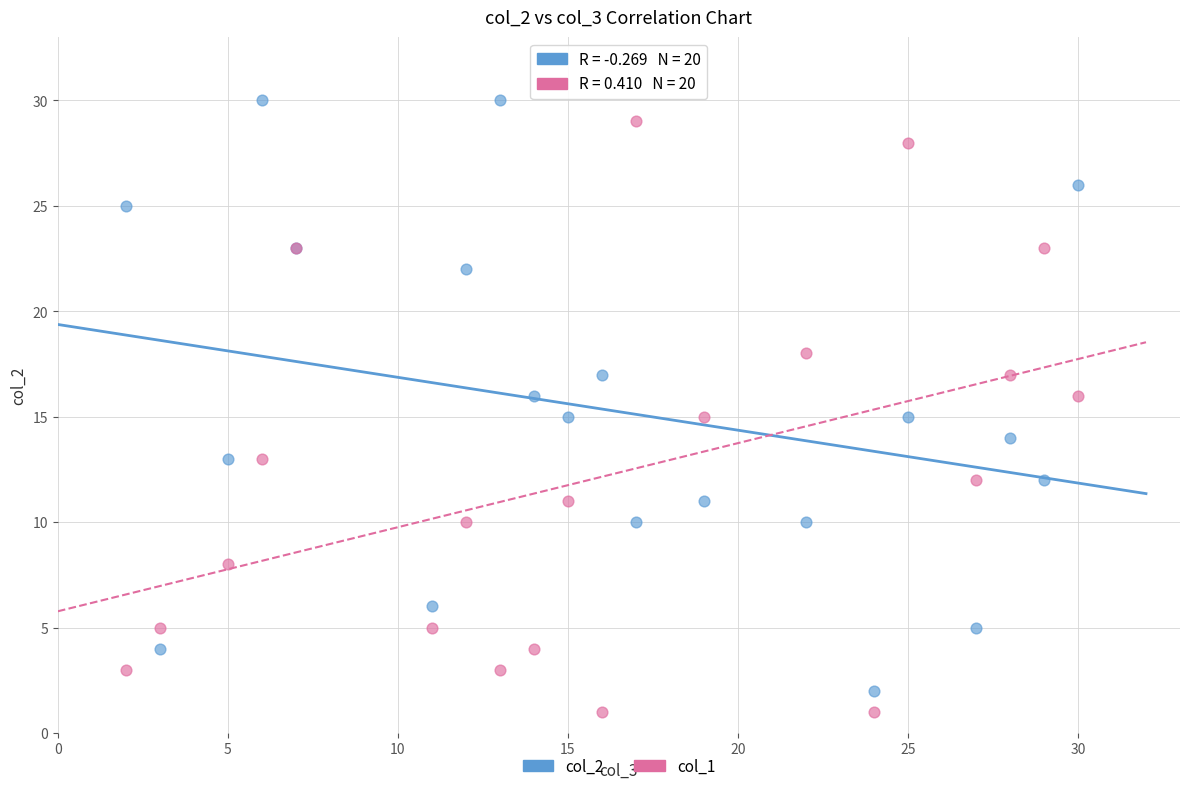

Which series contains the highest Y value?

col_2